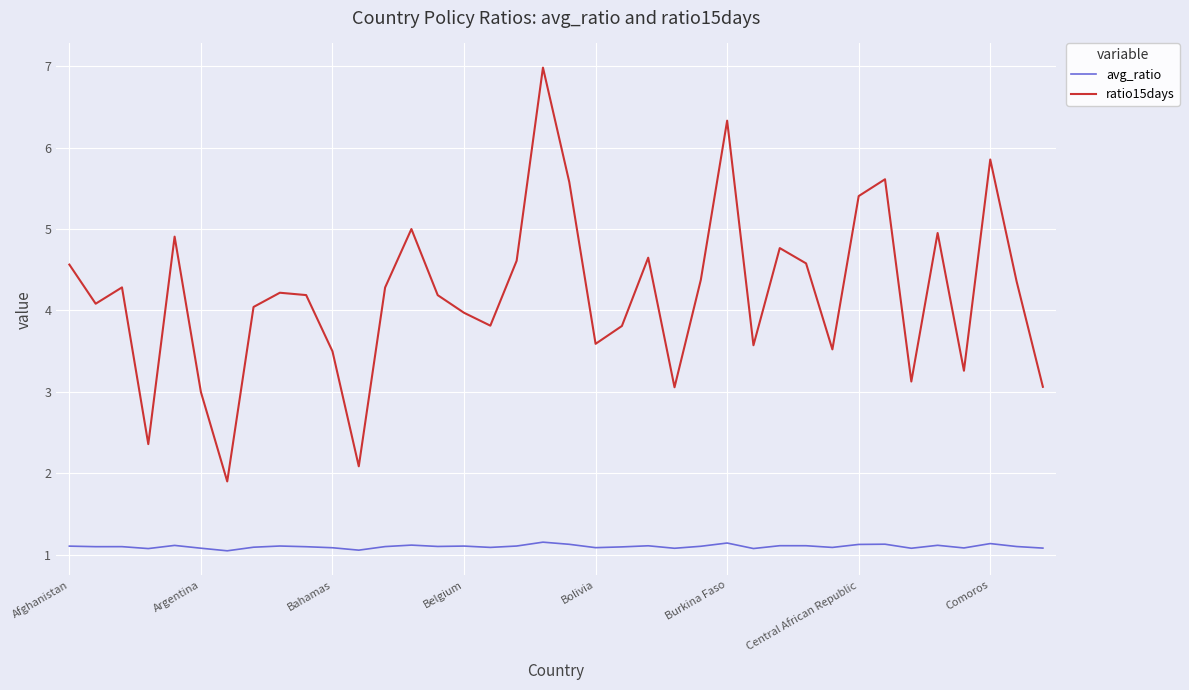

Rank the series by their average value, from lowest to highest.

avg_ratio, ratio15days